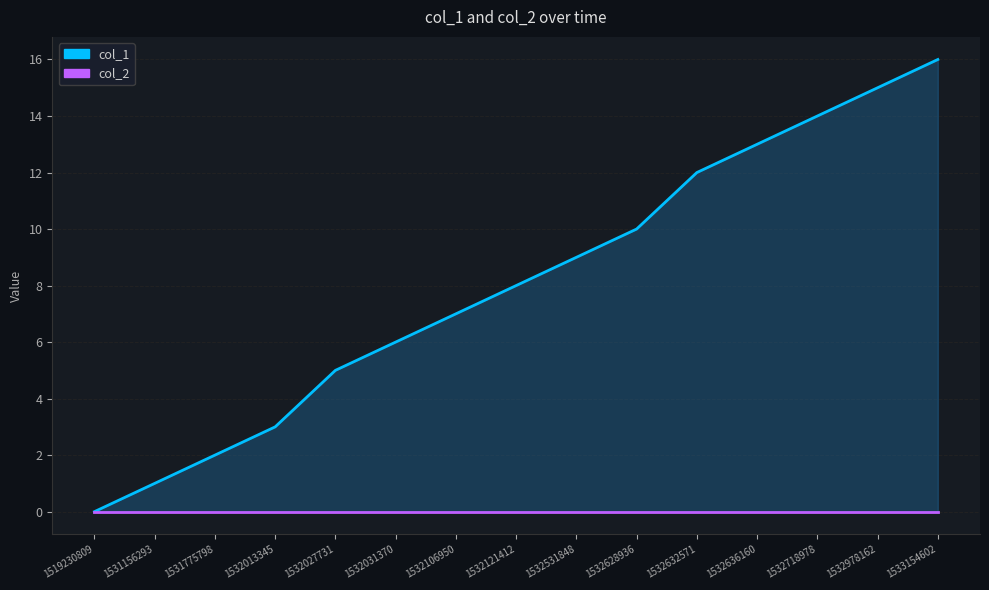

The value at 1531156293 is 1. True or false?

True